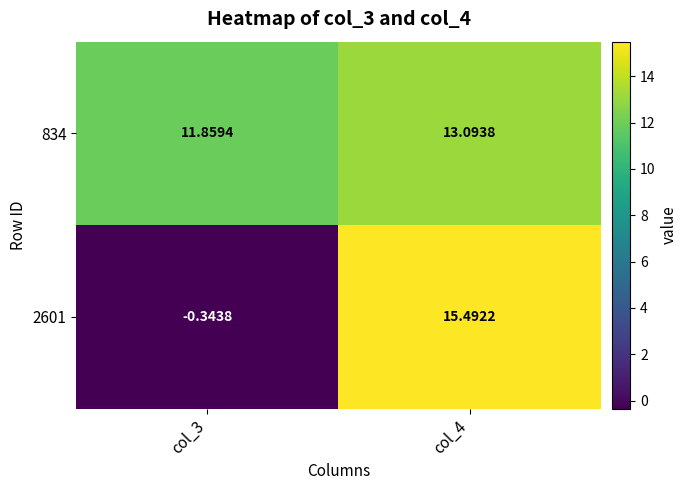

Count the number of data series in this chart.

2